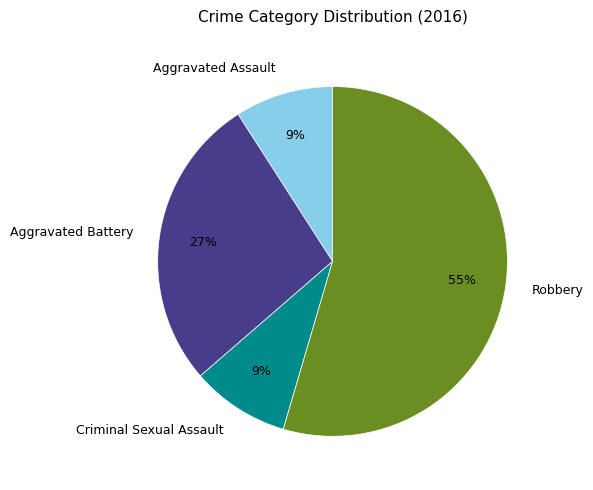

Is the sum of Robbery and Aggravated Battery greater than half?

Yes